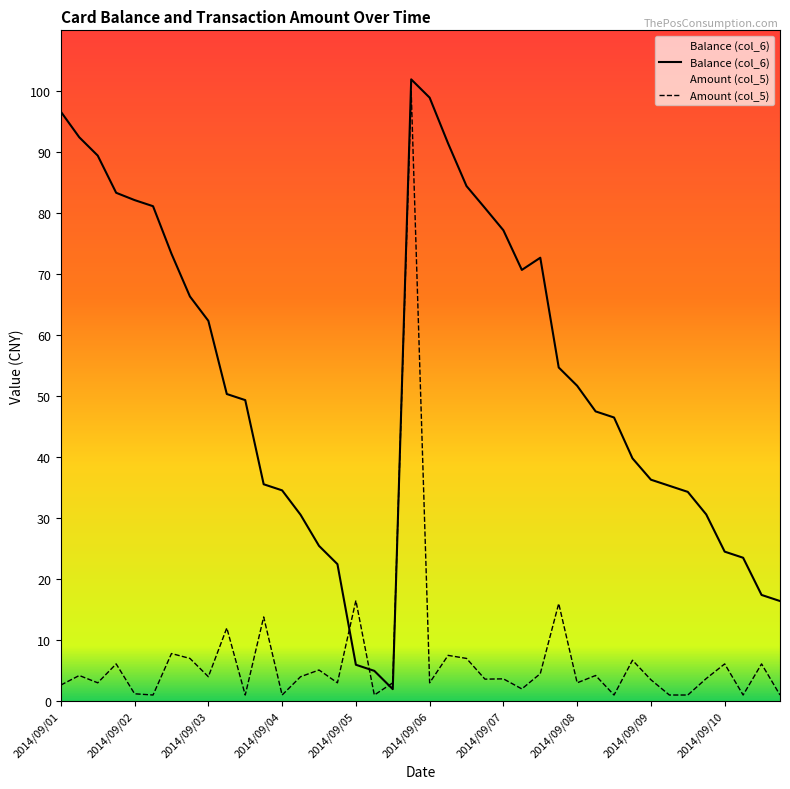

Rank the series by their average value, from highest to lowest.

Balance (col_6), Amount (col_5)